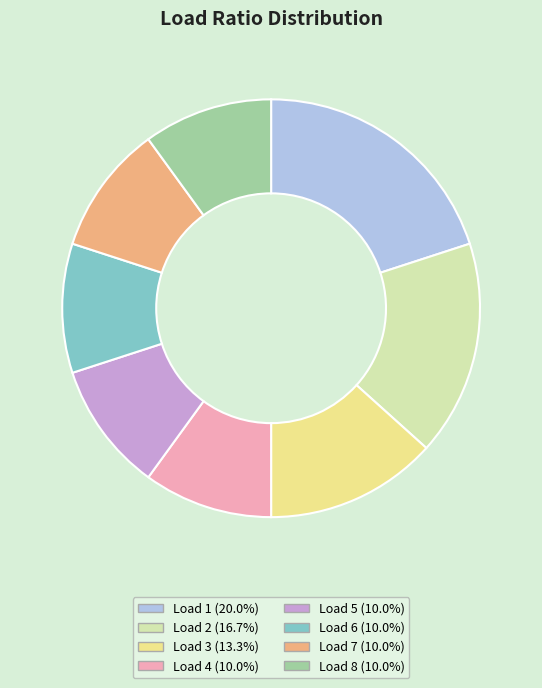

How many slices are in this pie chart?

8